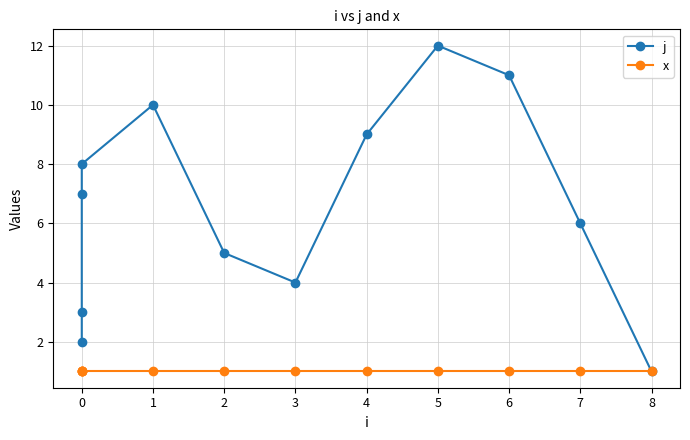

True or false: x and j cross at least once.

False